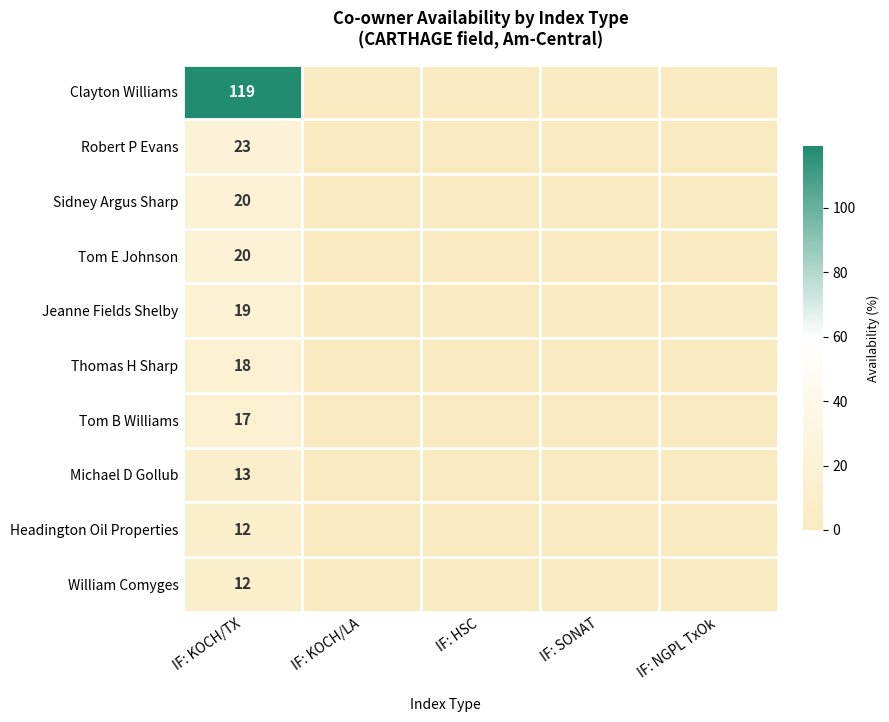

True or false: Robert P Evans has a value of 23 at IF: KOCH/TX.

True